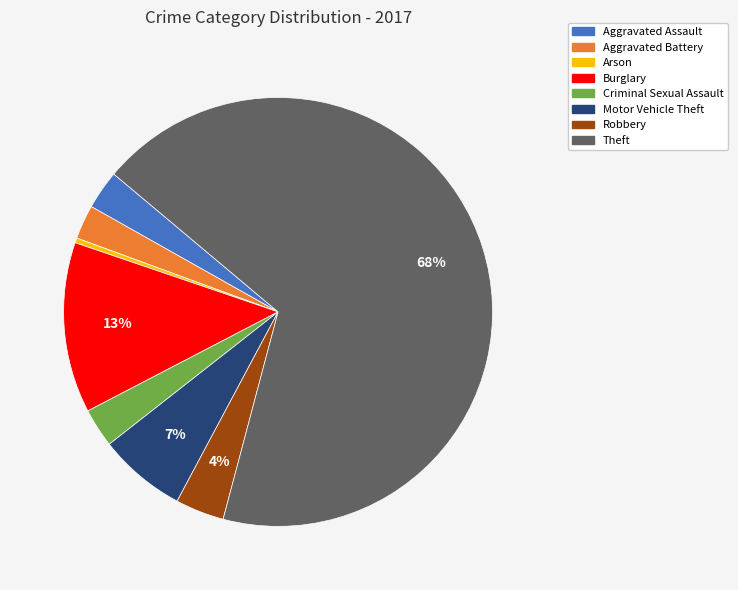

Which has a higher value, Robbery or Burglary?

Burglary